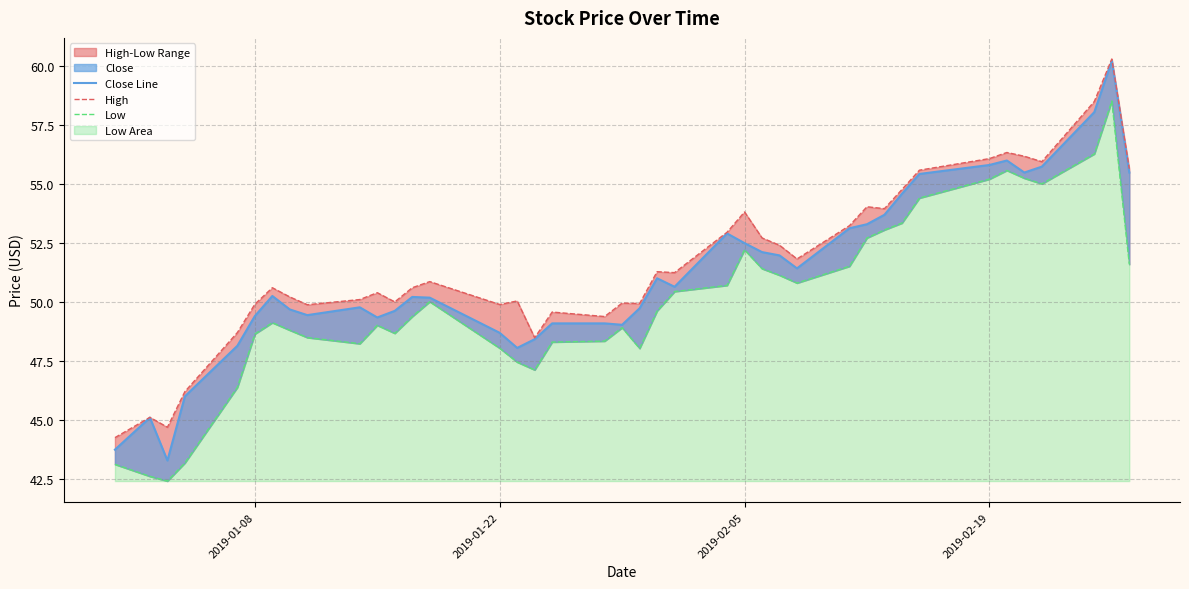

Which series has the largest range (max minus min)?

Close Line